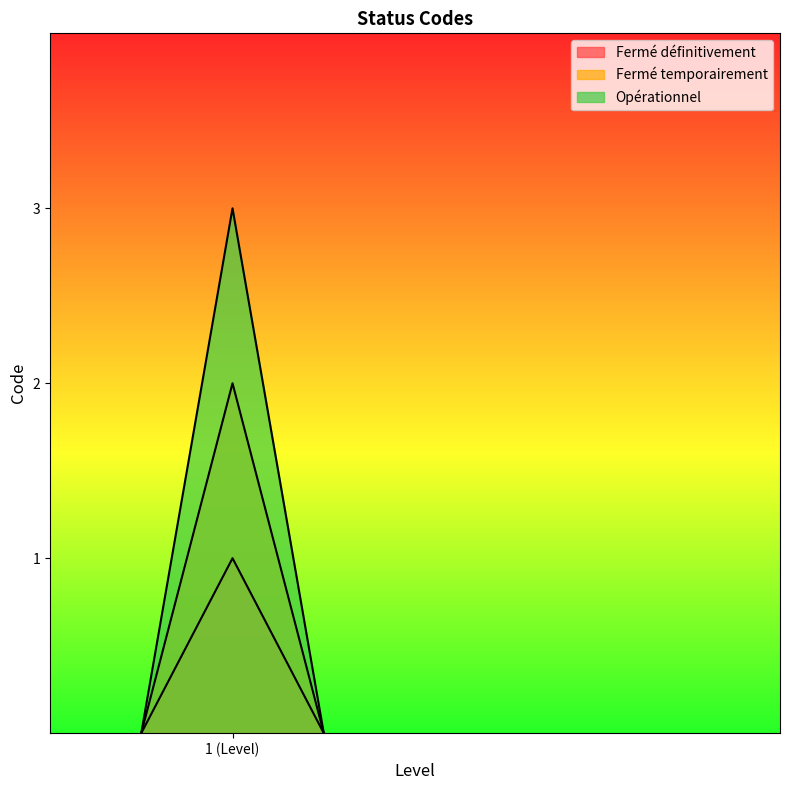

What value does the data have at Fermé définitivement?

1